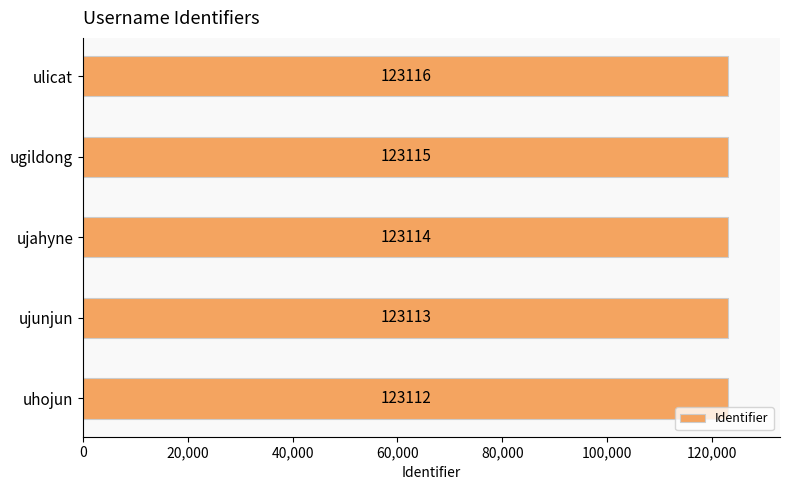

How many values are between 123113 and 123115?

3